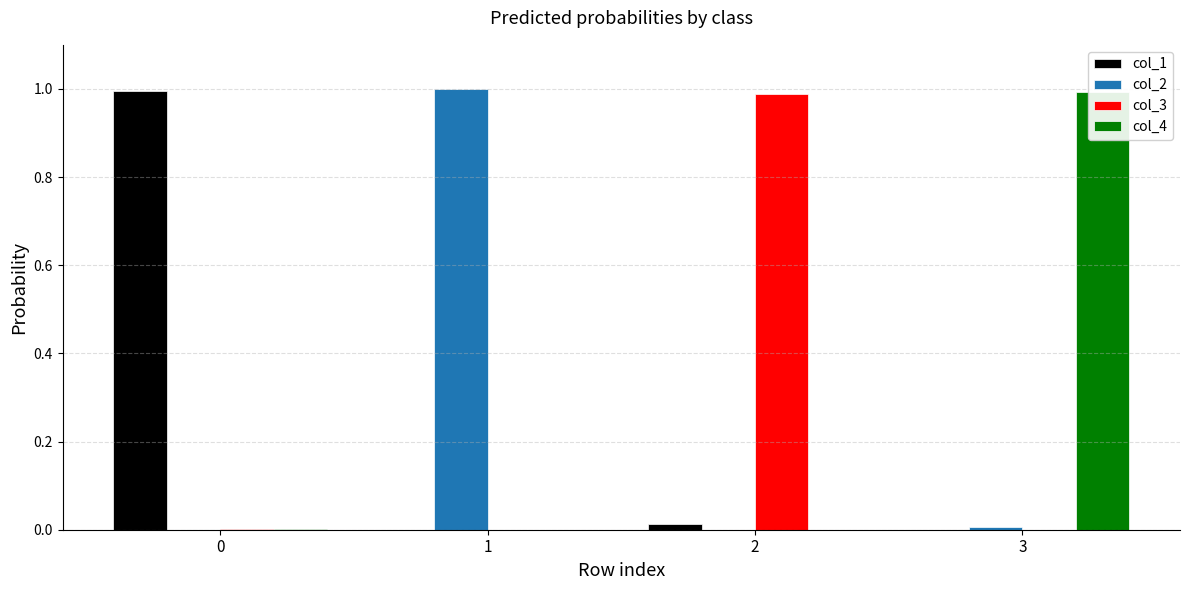

What are all the series names shown in the legend?

col_1, col_2, col_3, col_4